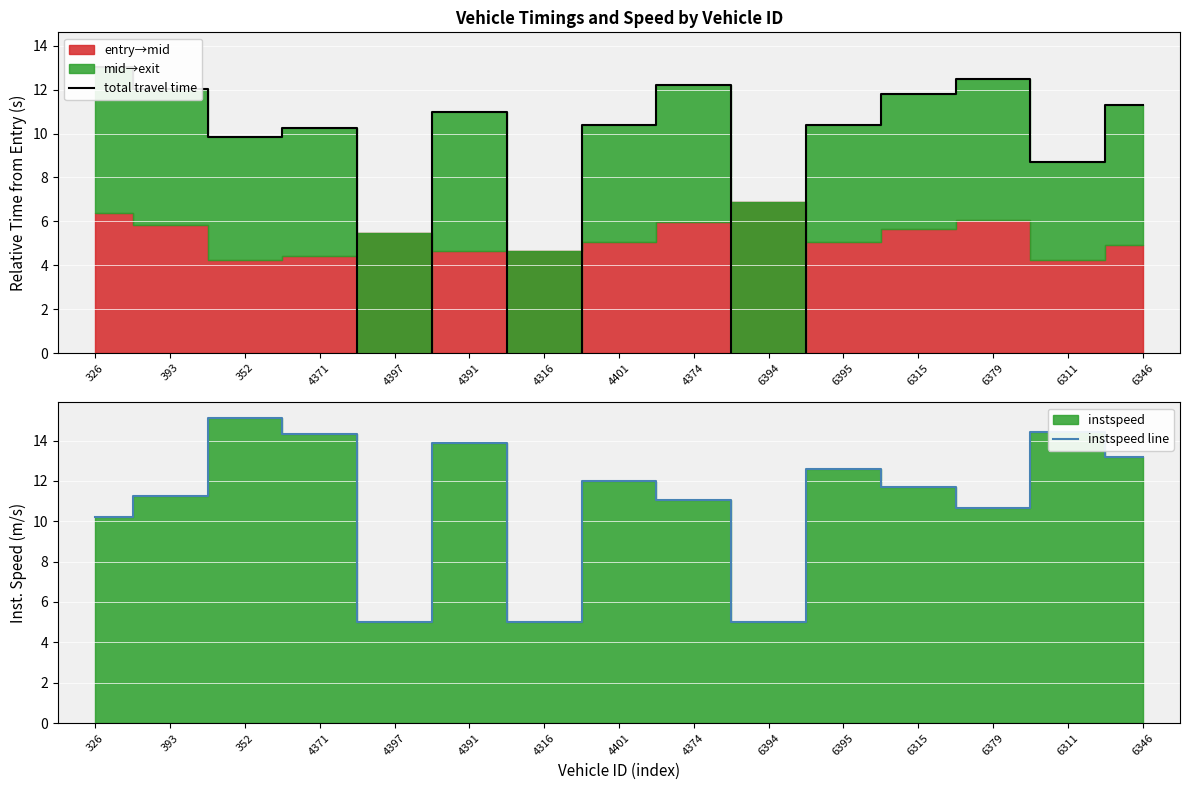

True or false: total travel time and instspeed line intersect in this chart.

True